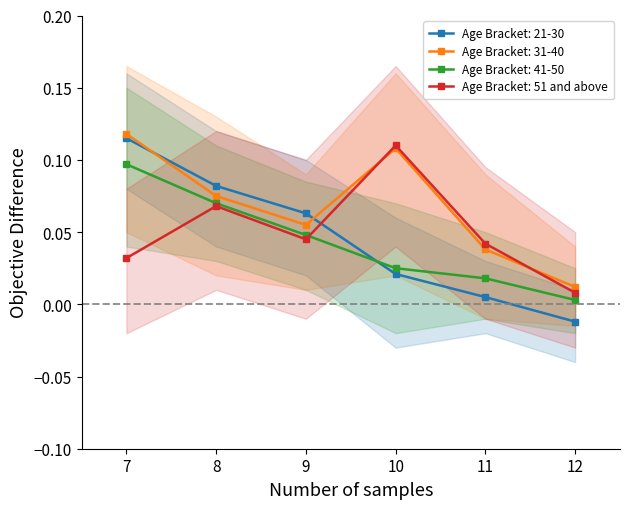

True or false: 31-40 and 41-50 cross at least once.

False